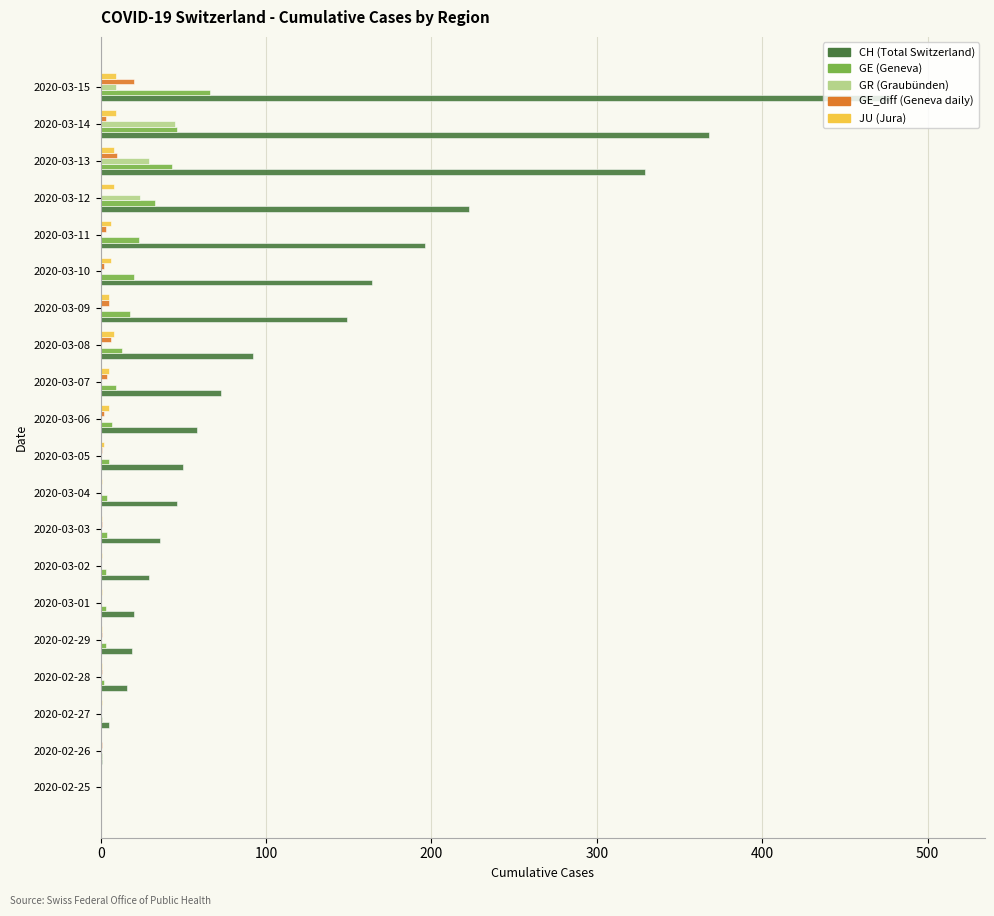

At which category is the sum across all series the highest?

2020-03-15